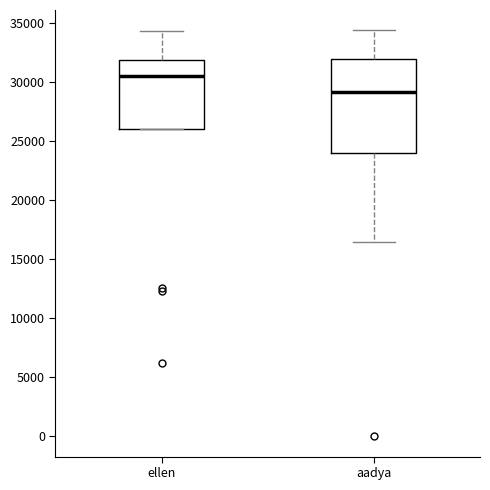

Where does the median line of the box for aadya sit on the y-axis? The values are not printed on the chart, so give them approximately, as read against the axis.

29000